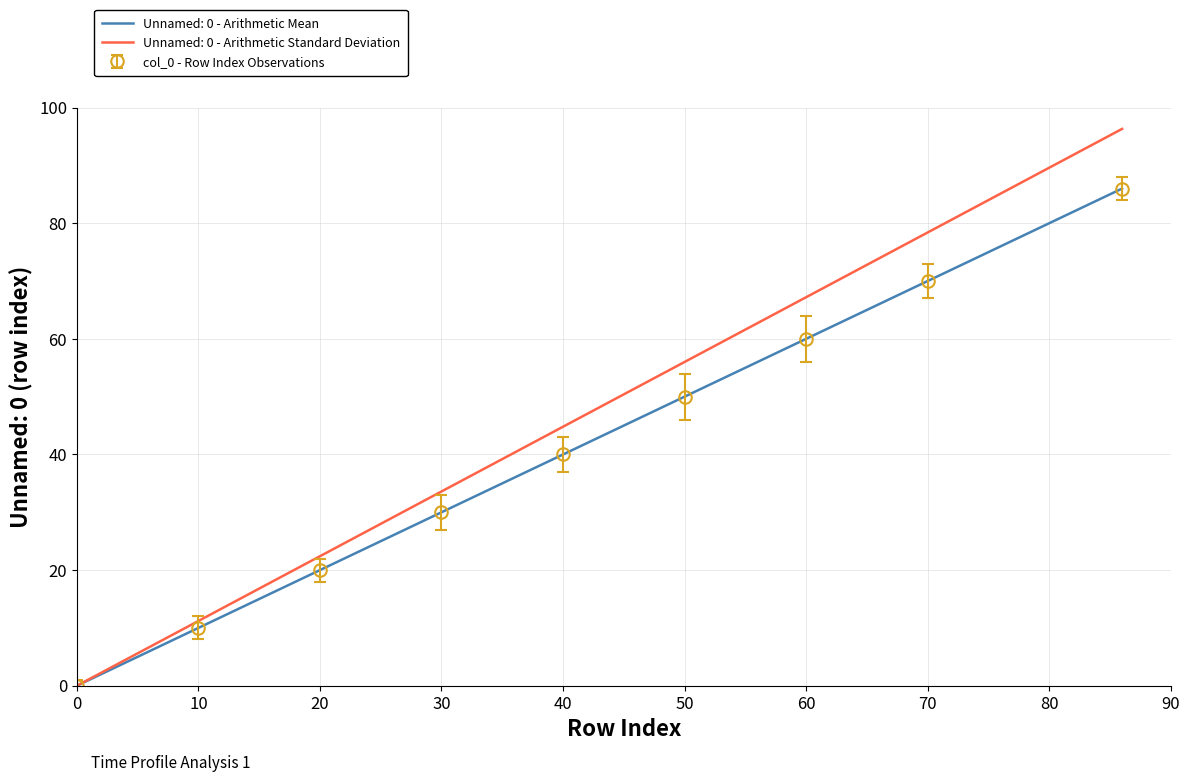

What is the highest value of the Unnamed: 0 - Arithmetic Standard Deviation series?

96.3